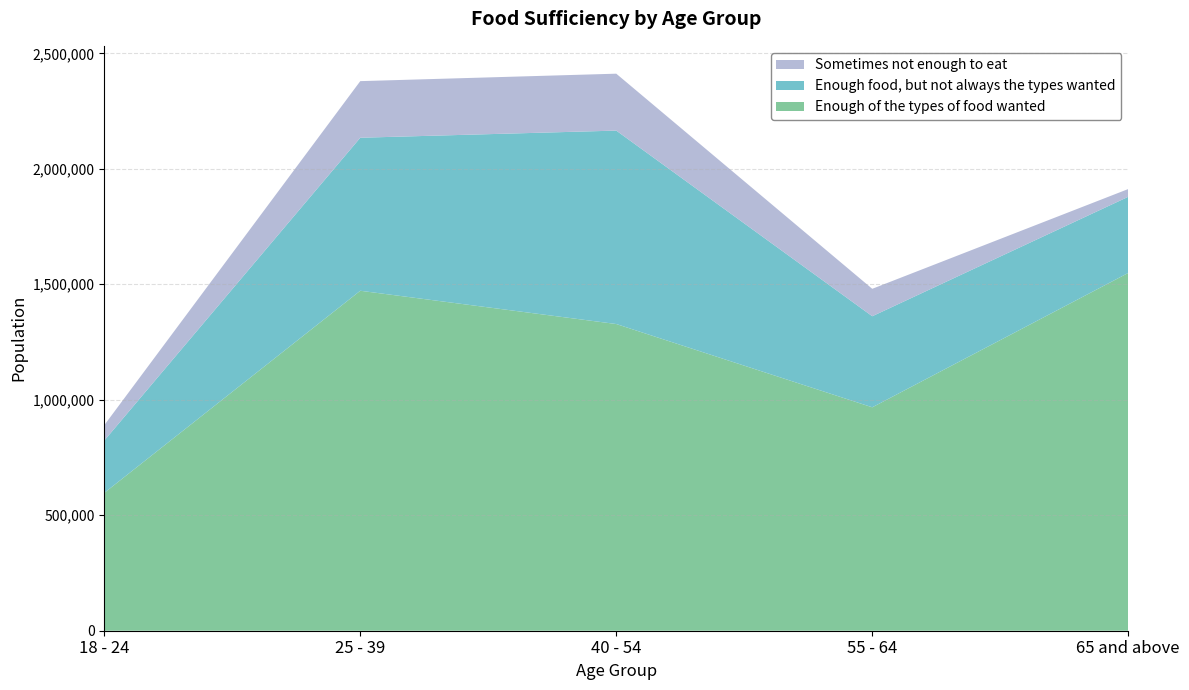

Reading right to left, extract all data points from this chart.

Enough of the types of food wanted: 65 and above=1549095	55 - 64=967349	40 - 54=1327942	25 - 39=1471984	18 - 24=596804
Enough food, but not always the types wanted: 65 and above=329810	55 - 64=394344	40 - 54=837544	25 - 39=662574	18 - 24=226604
Sometimes not enough to eat: 65 and above=33497	55 - 64=118720	40 - 54=246386	25 - 39=245048	18 - 24=66605